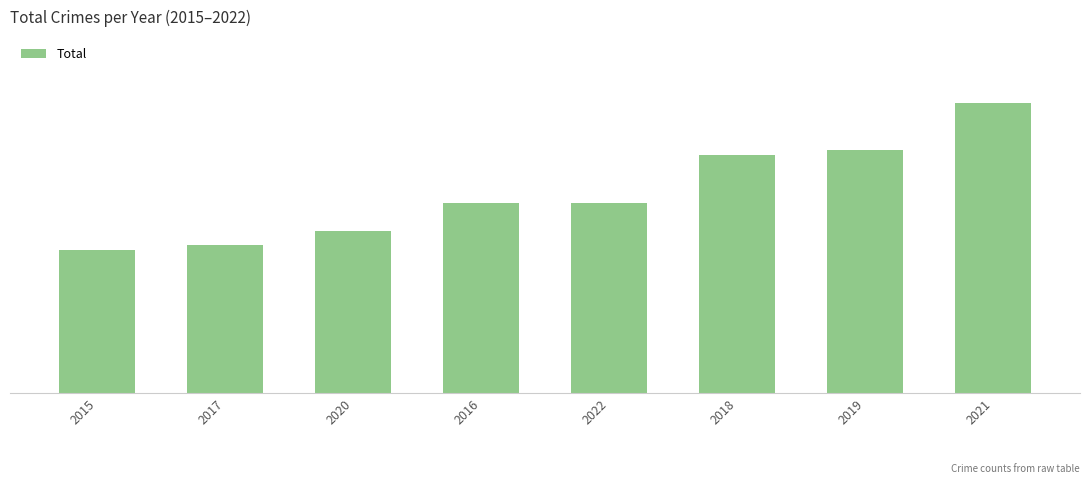

Are the bars horizontal?

No